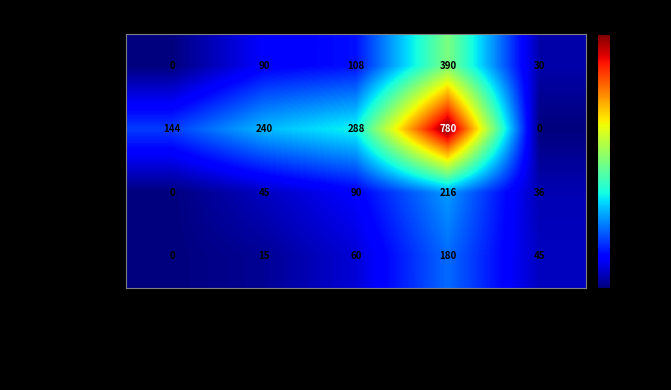

What is the difference between the highest and lowest values at B5 Therapist?

228